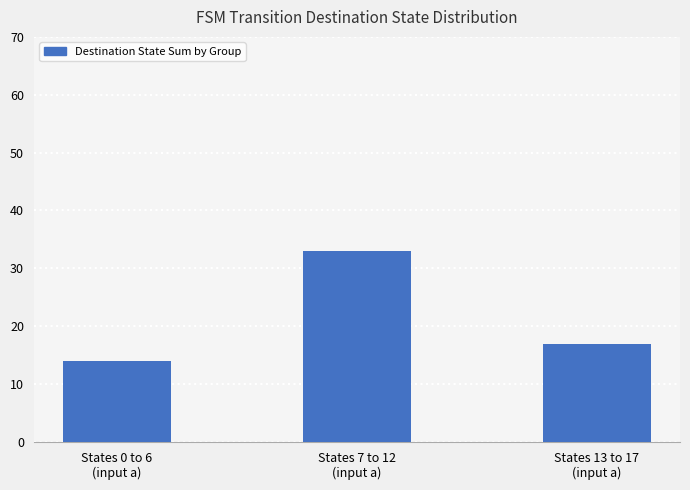

True or false: the data shows 20 at States 0 to 6
(input a).

False